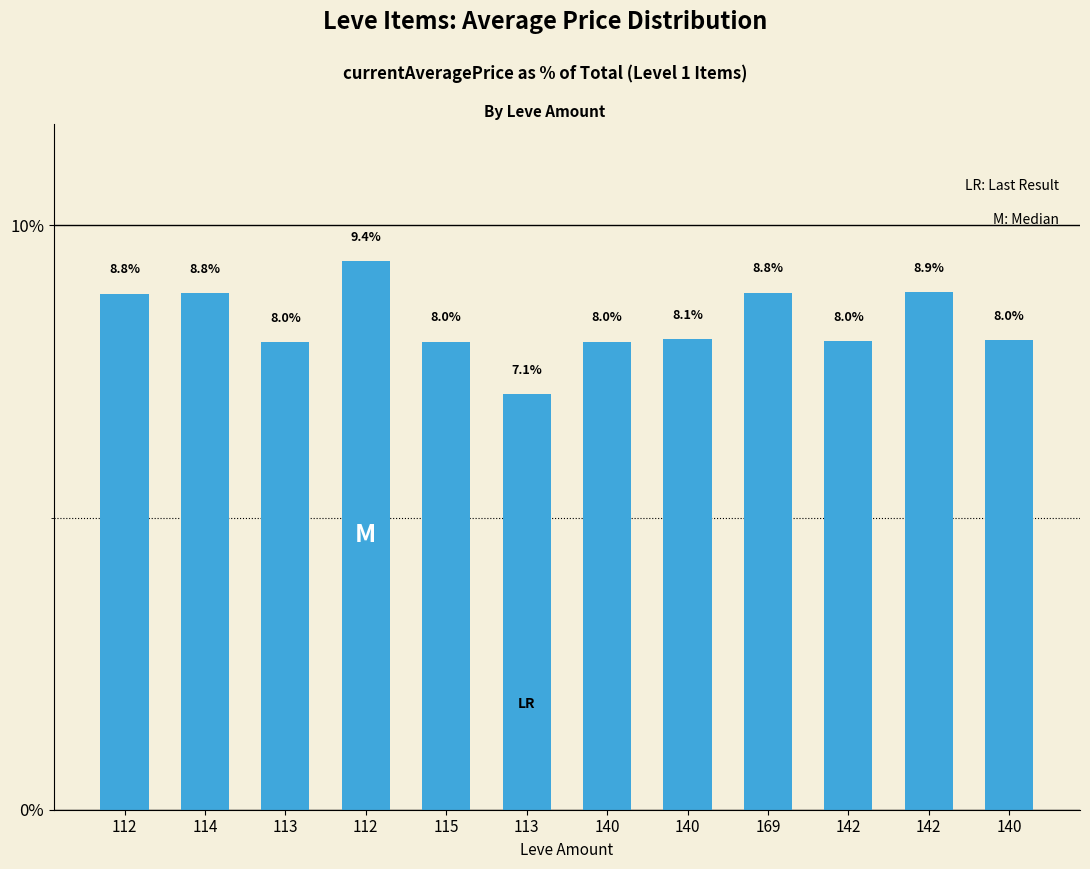

What is the change in value from 113 to 142?

+0.9